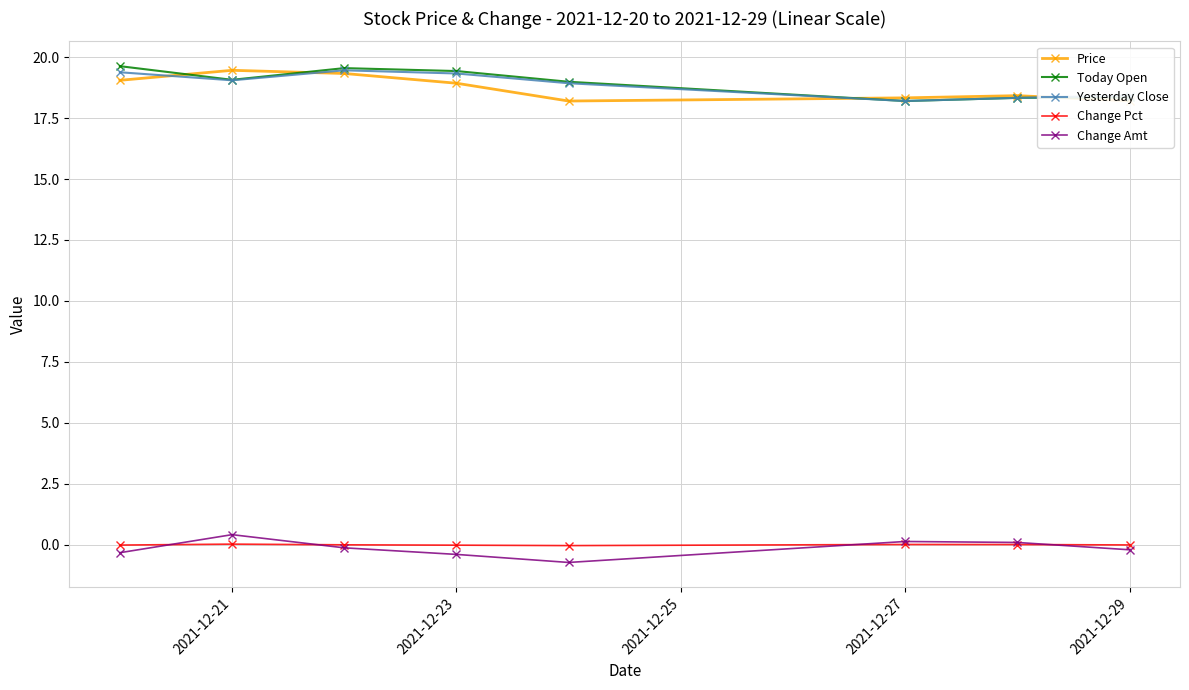

True or false: Today Open and Change Amt intersect in this chart.

False